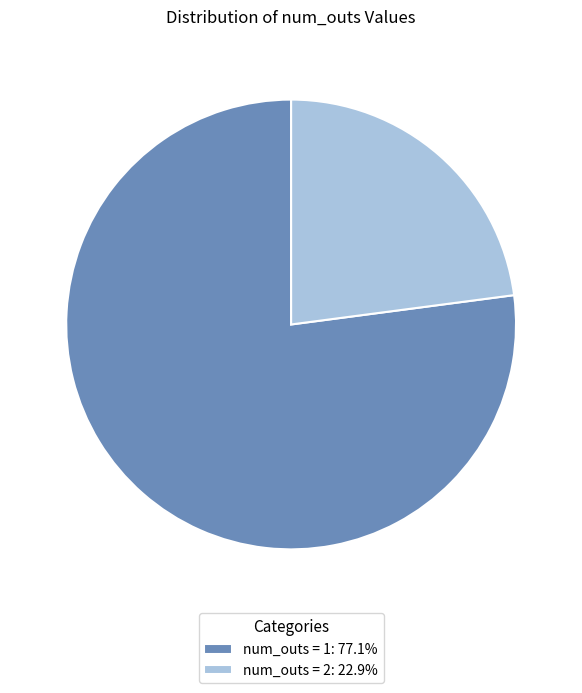

What is the ratio of the value at num_outs = 2: 22.9% to the value at num_outs = 1: 77.1%?

0.3